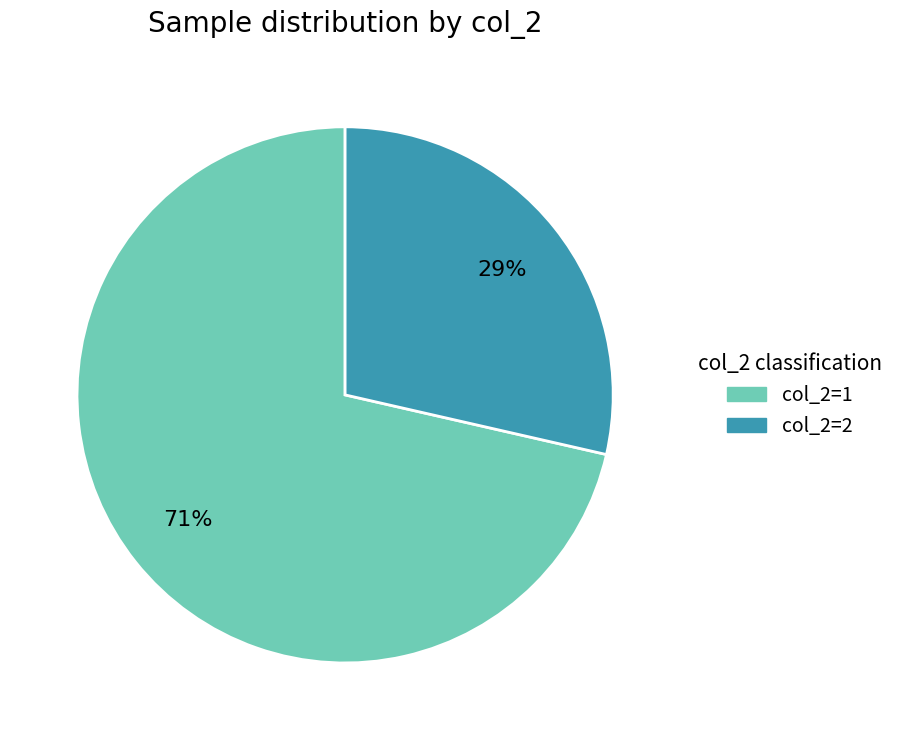

Does any single category account for the majority?

Yes